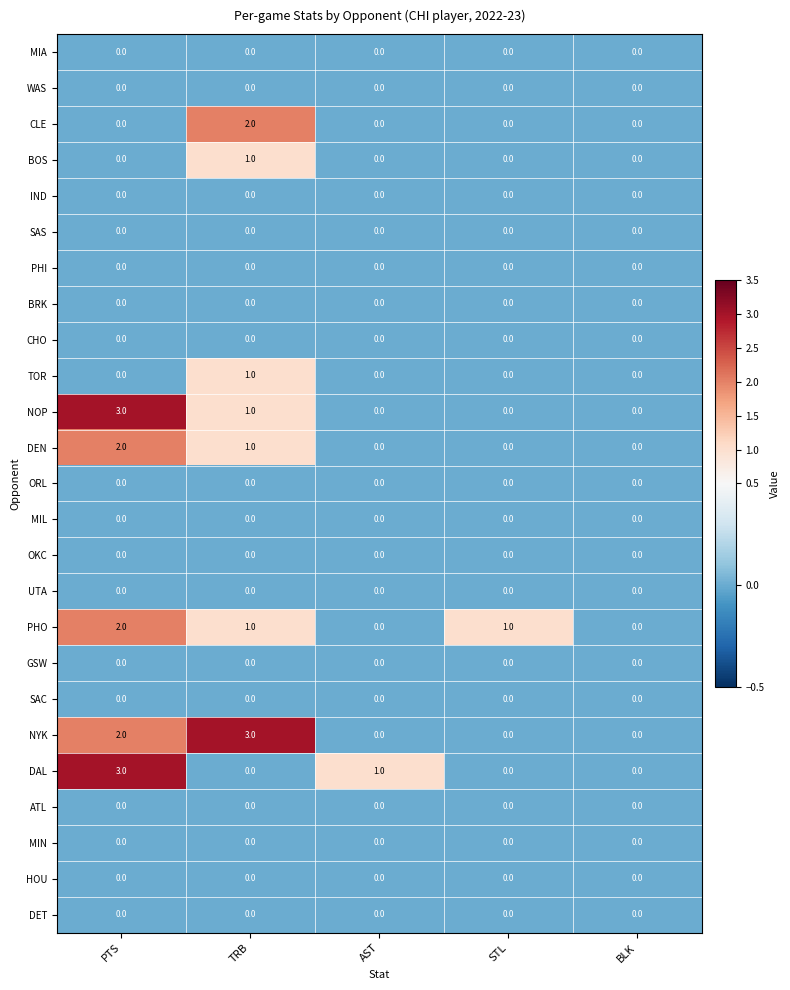

True or false: MIN has a value of 0 at AST.

True